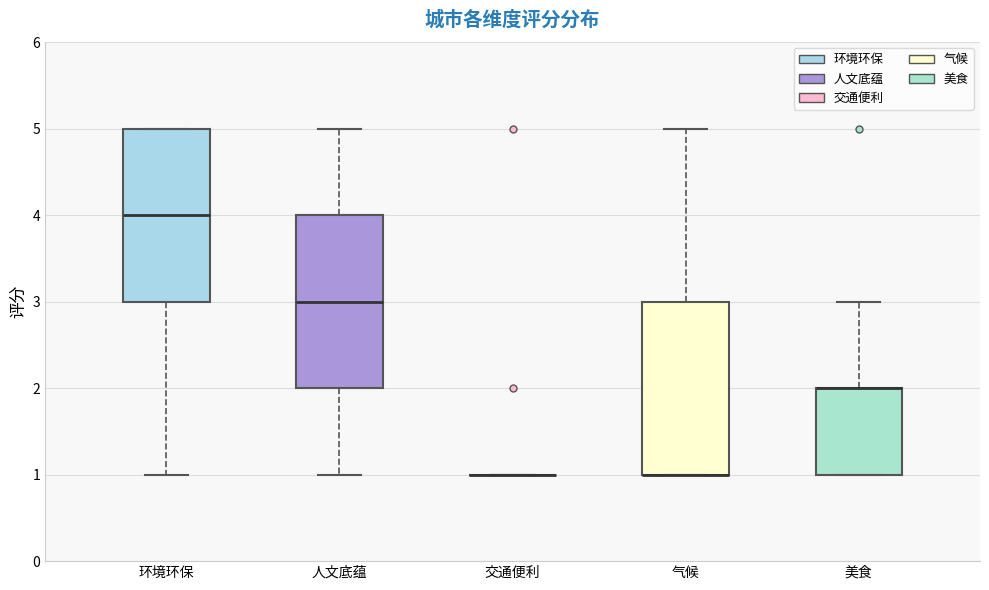

Where does the upper whisker of the box for 人文底蕴 end on the y-axis? The values are not printed on the chart, so give them approximately, as read against the axis.

5